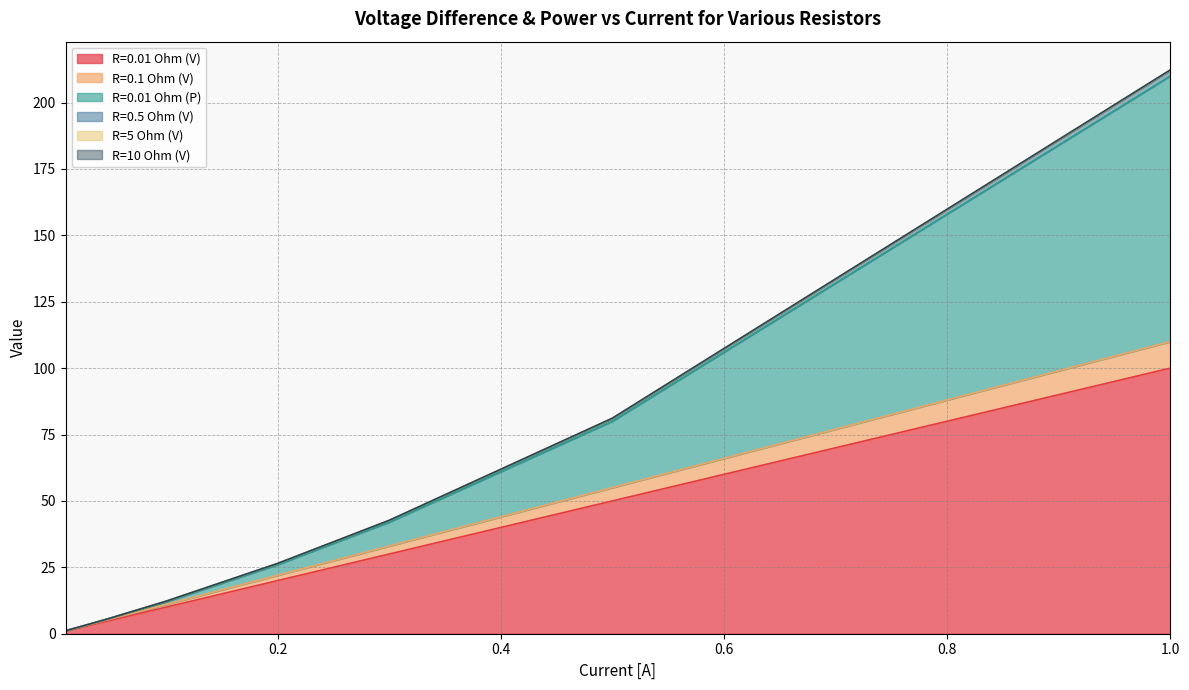

The R=0.01 Ohm (V) series shows 100.0 at 1.0. True or false?

True